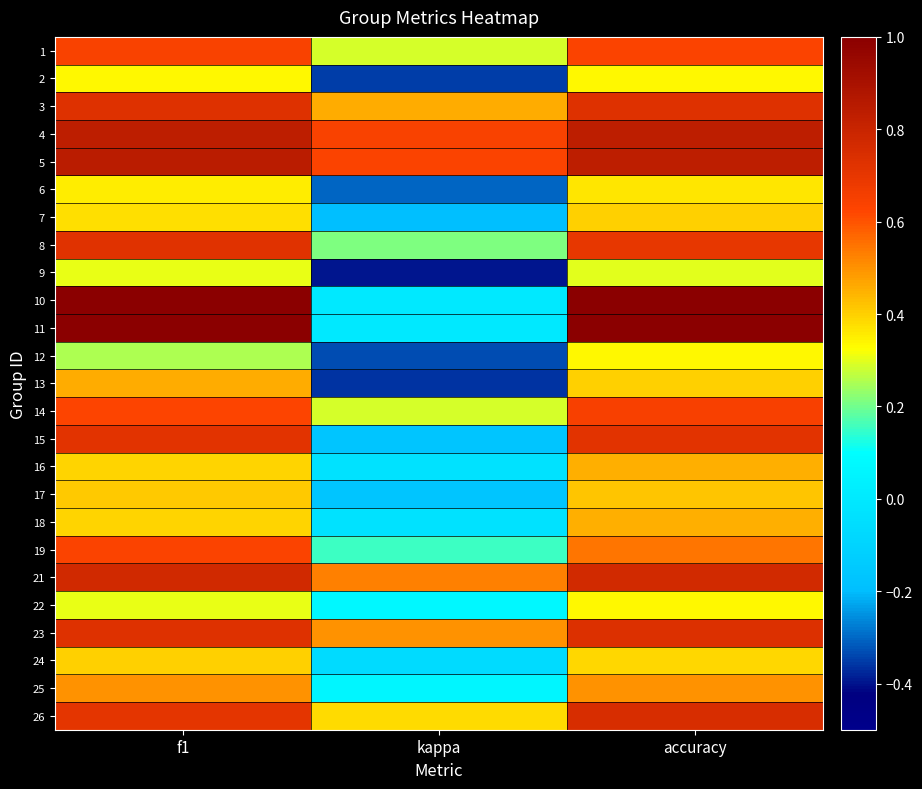

Between kappa and f1, which is larger?

f1